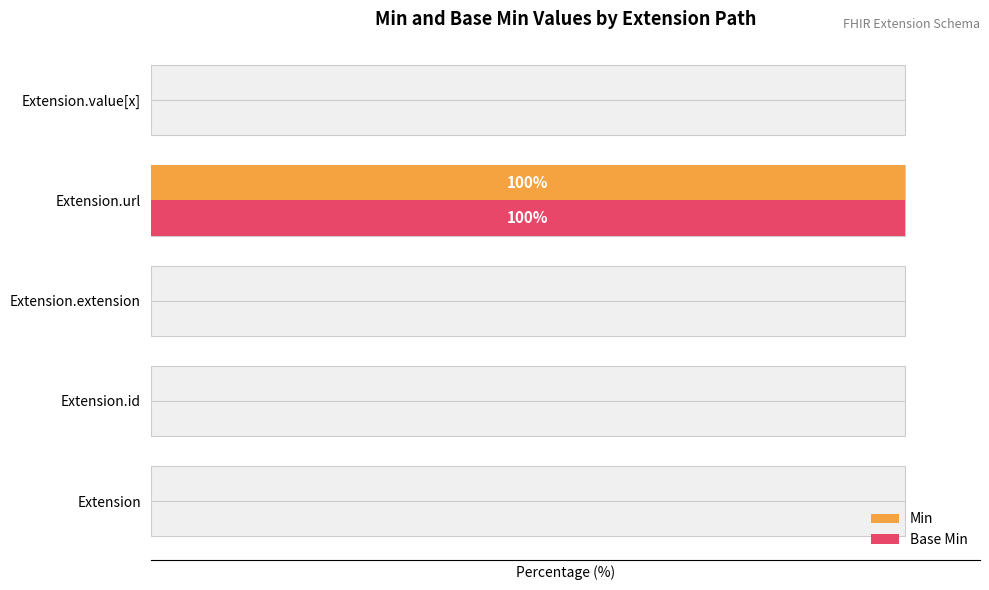

True or false: Base Min has a value of 130 at 3.

False